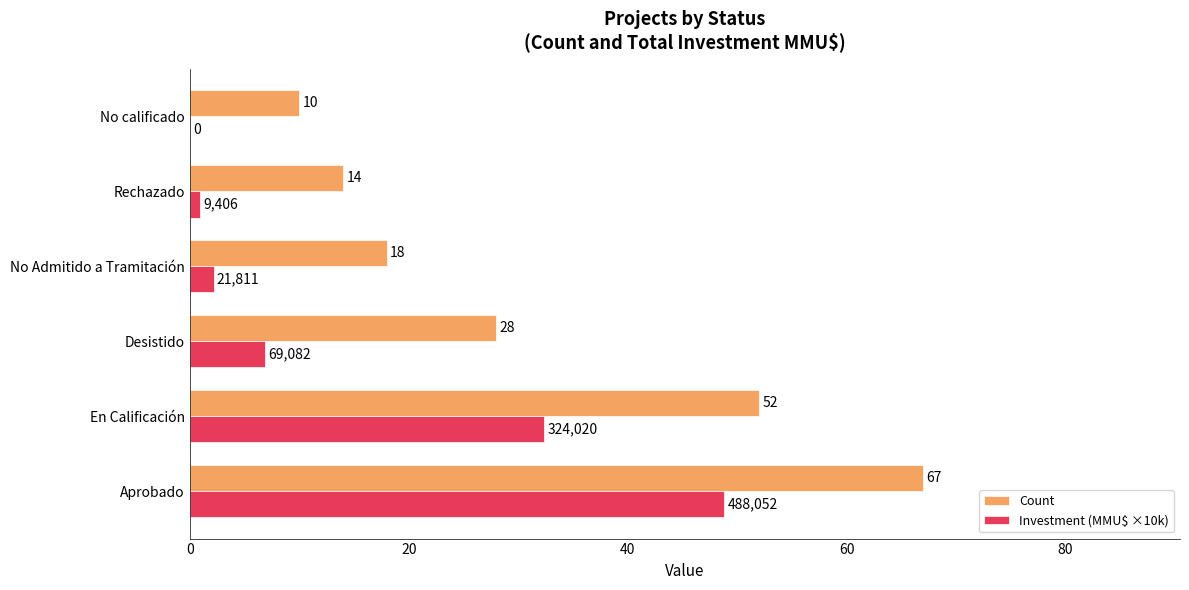

Which series has the largest total across all categories?

Count